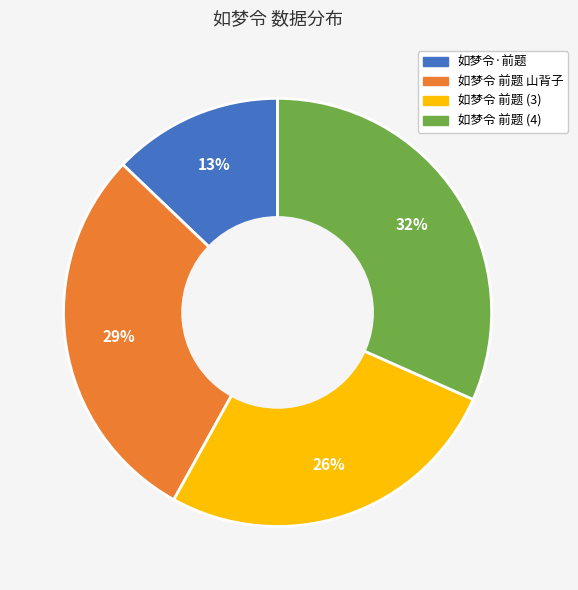

Is 如梦令 前题 山背子 the majority of the pie?

No